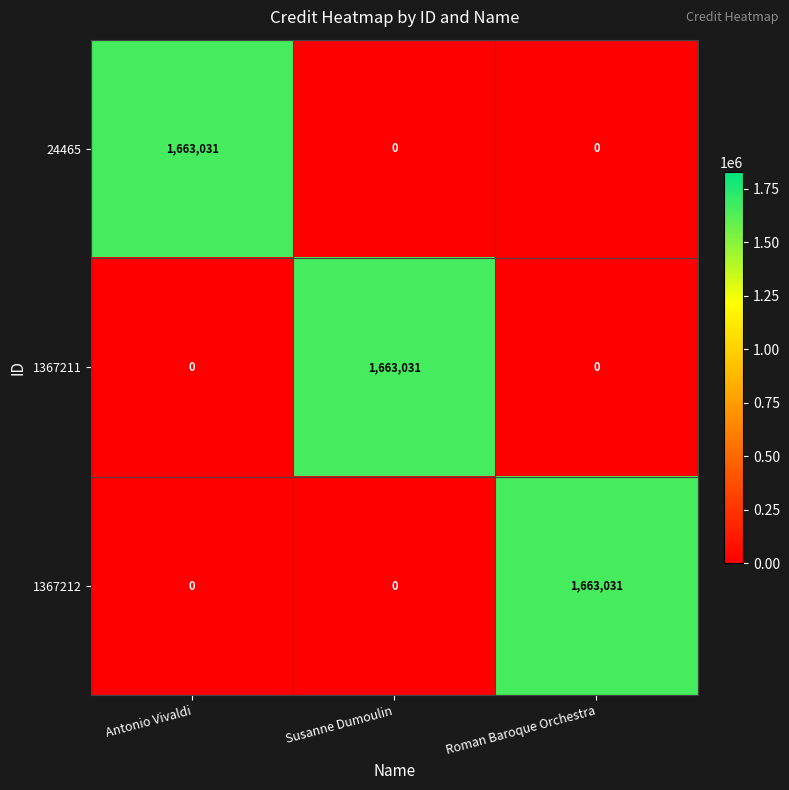

What is the spread (max minus min) of values at Roman Baroque Orchestra?

1663031